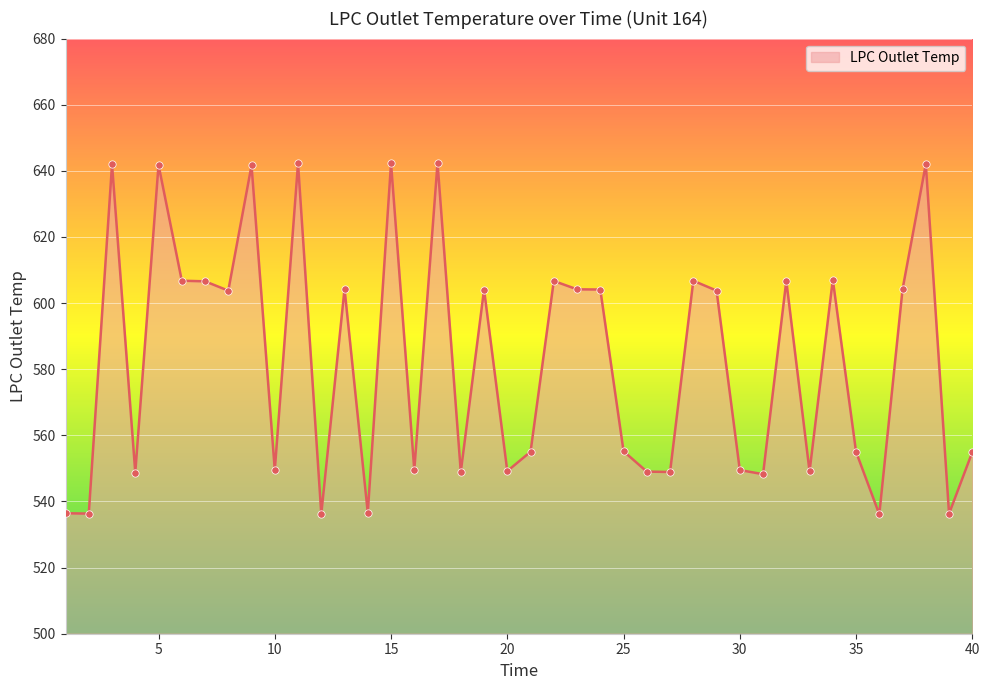

What is the smallest value displayed?

536.1